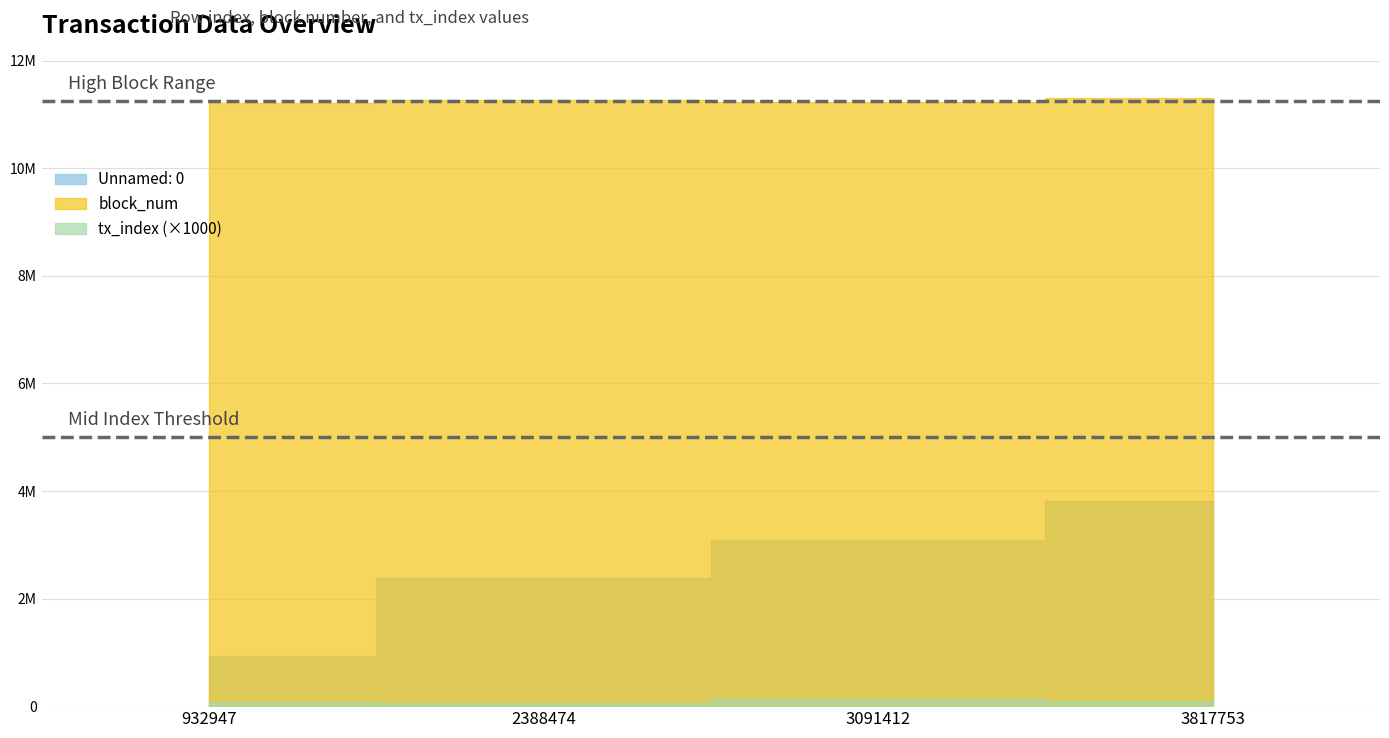

True or false: block_num and tx_index intersect in this chart.

False